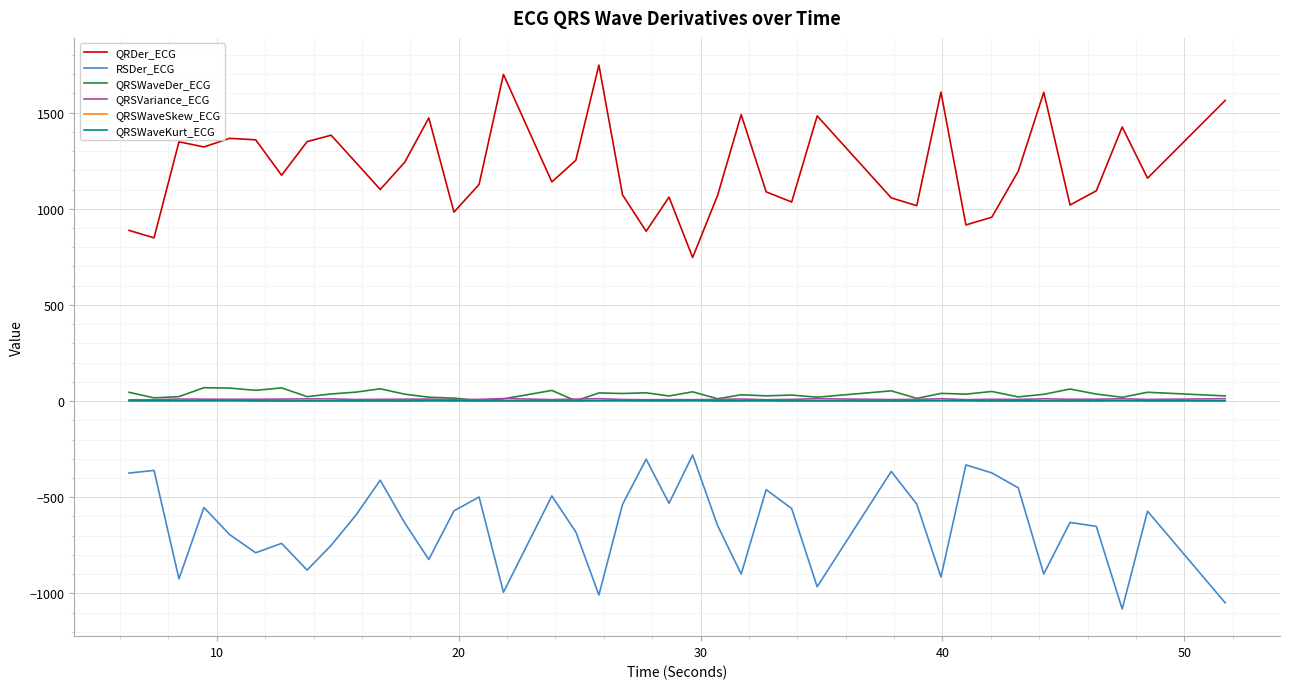

True or false: QRSWaveKurt_ECG and QRDer_ECG cross at least once.

False